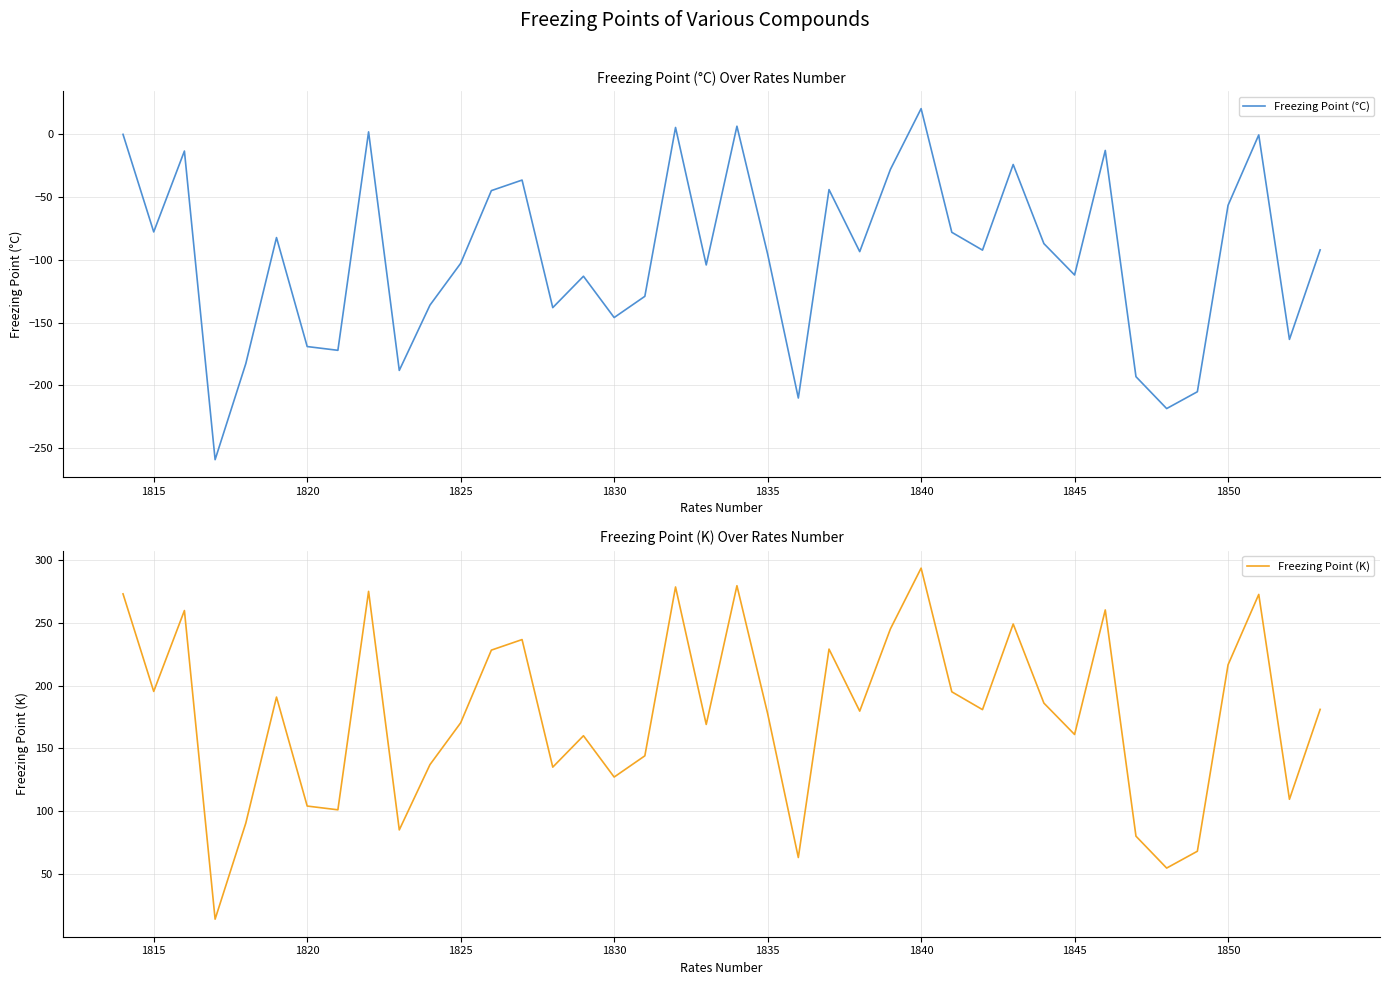

The Freezing Point (K) series shows 84.7 at 1815. True or false?

False